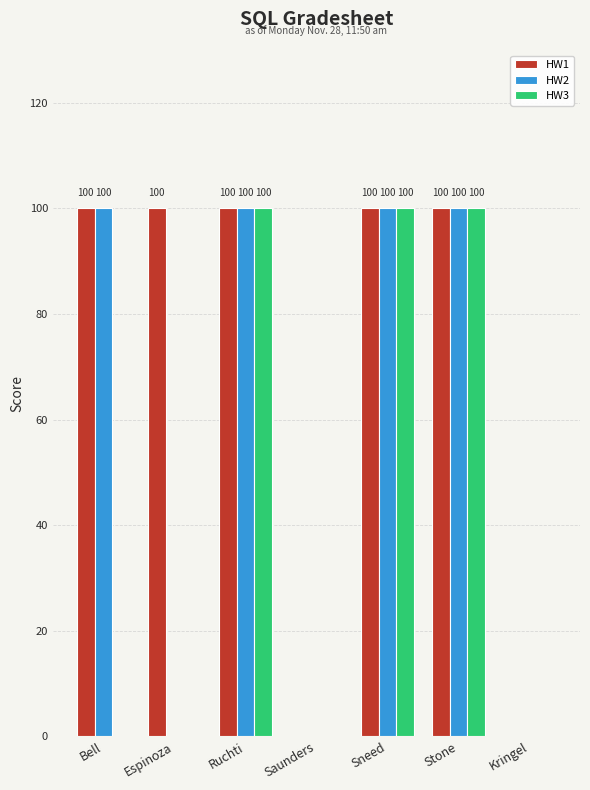

Is it true that HW3 equals 100 at Sneed?

True